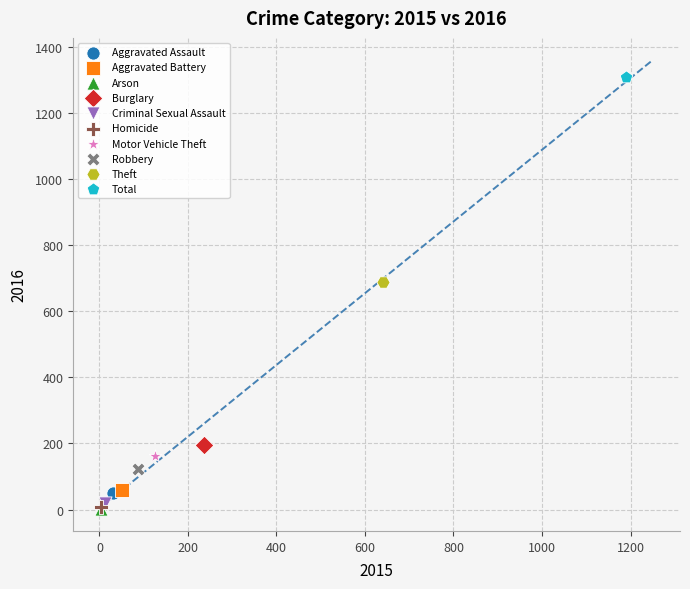

What are all the series names shown in the legend?

Aggravated Assault, Aggravated Battery, Arson, Burglary, Criminal Sexual Assault, Homicide, Motor Vehicle Theft, Robbery, Theft, Total